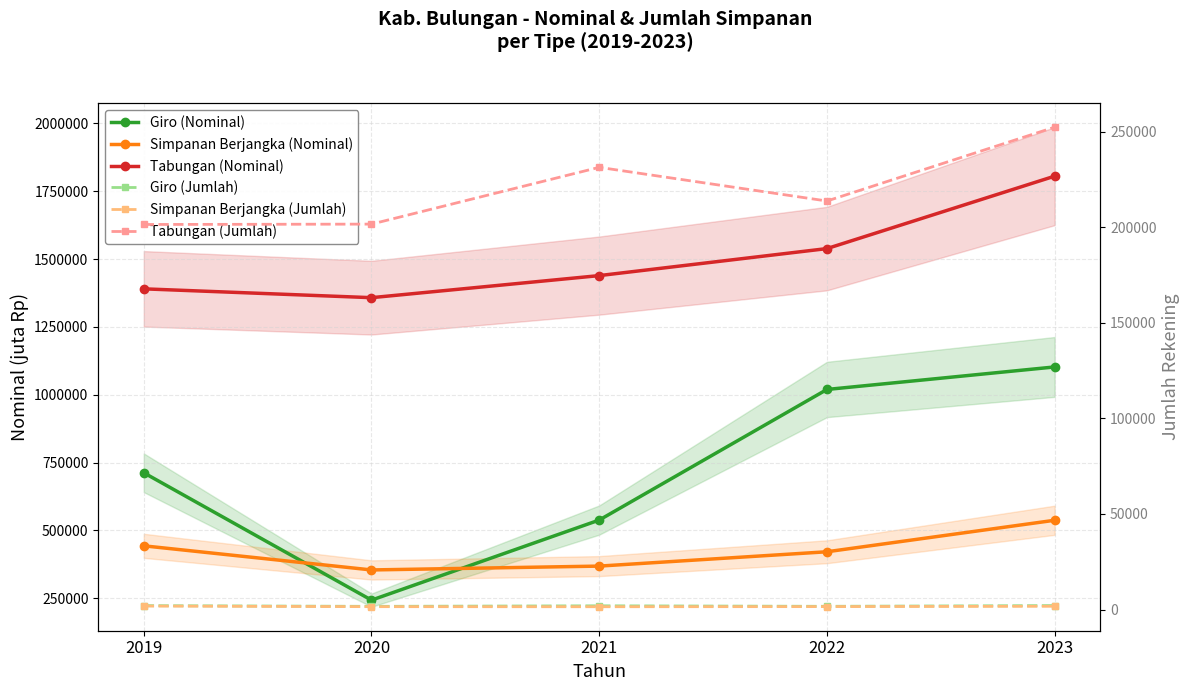

At which label does Giro (Jumlah) reach its minimum?

2020